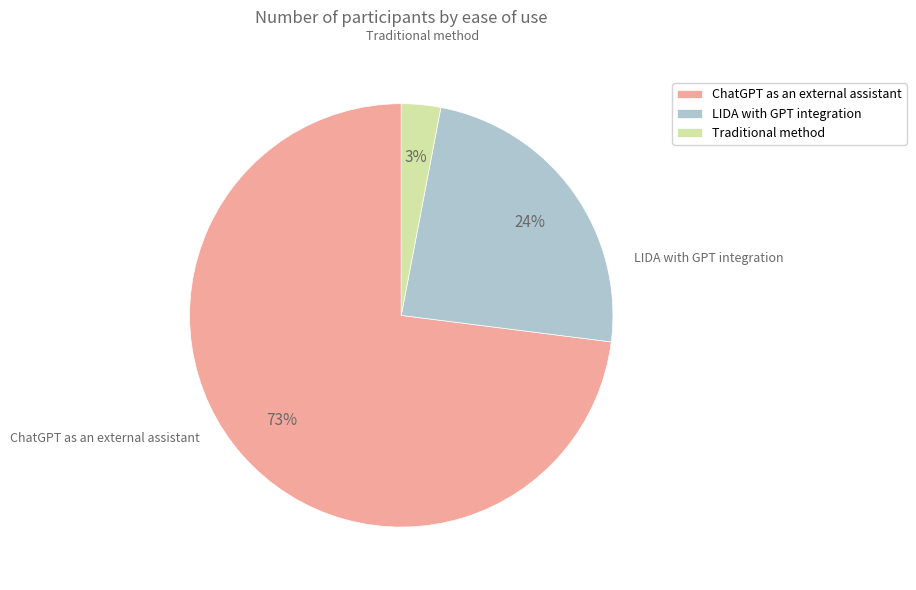

To the nearest percent, what is the average slice percentage?

33%